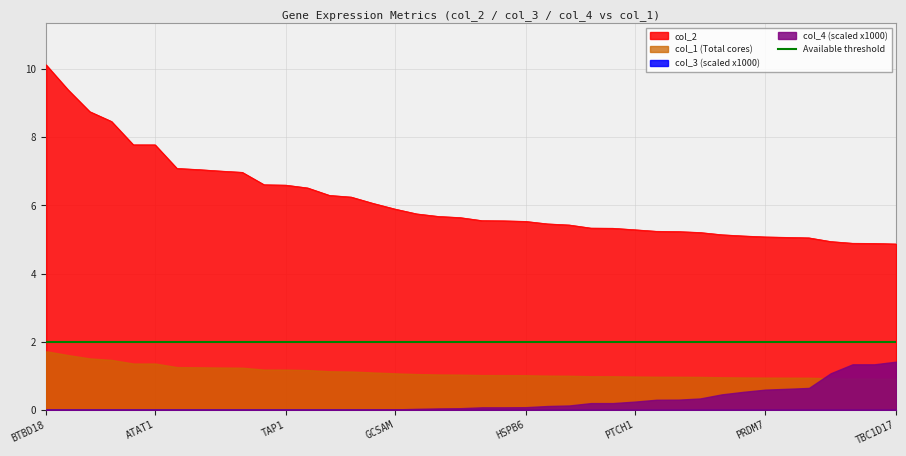

Which series has the widest spread of values?

col_2